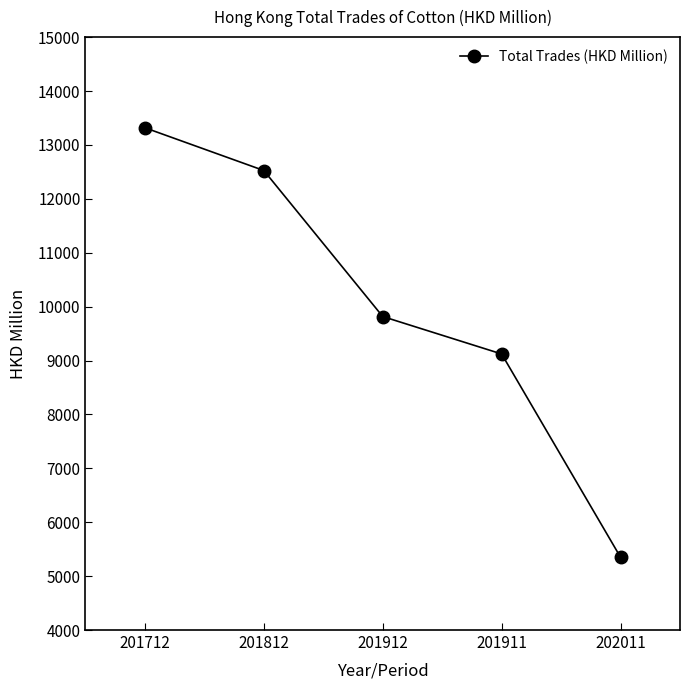

How many lines are shown in the chart?

1